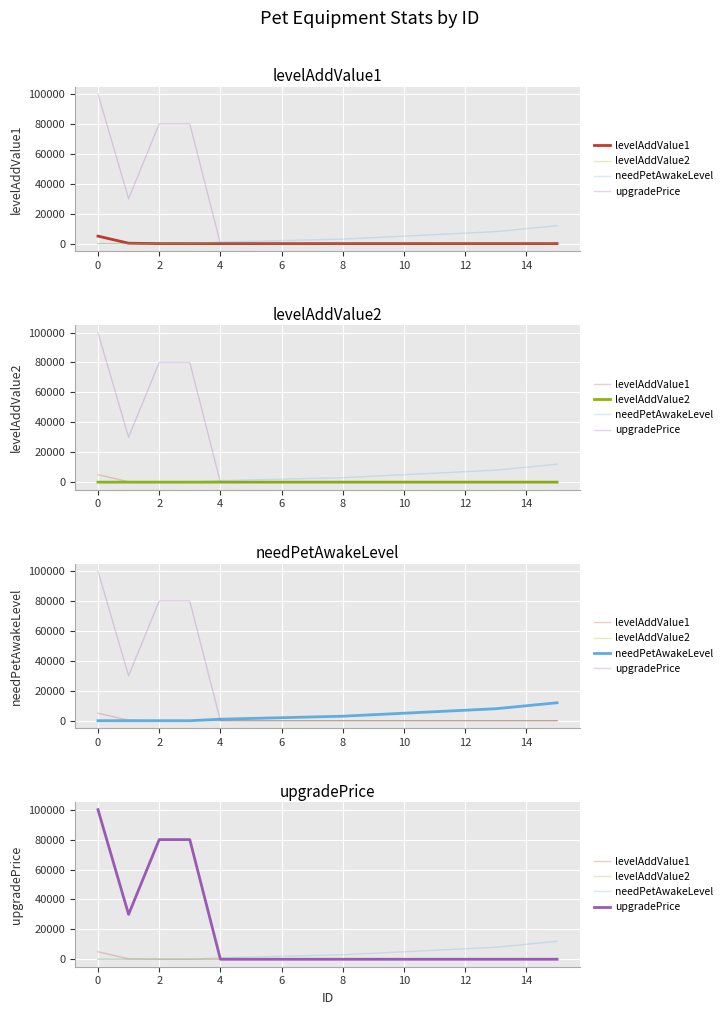

How many data points does each series have?

16